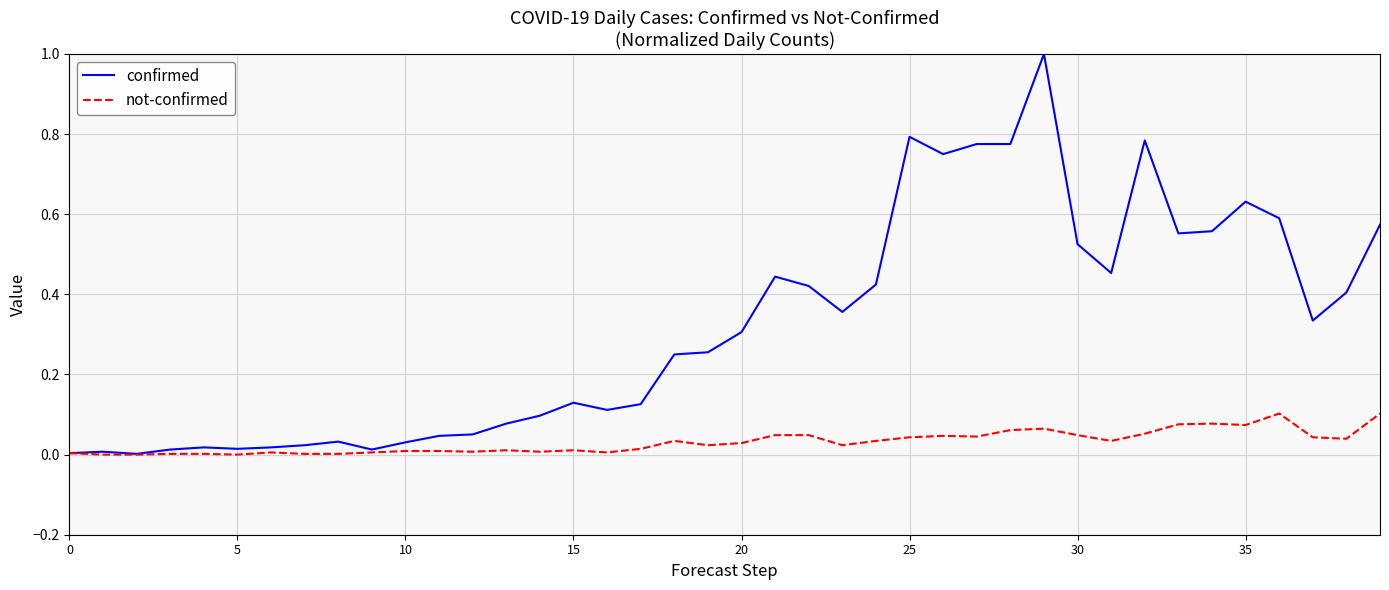

Which series has the largest total across all categories?

confirmed